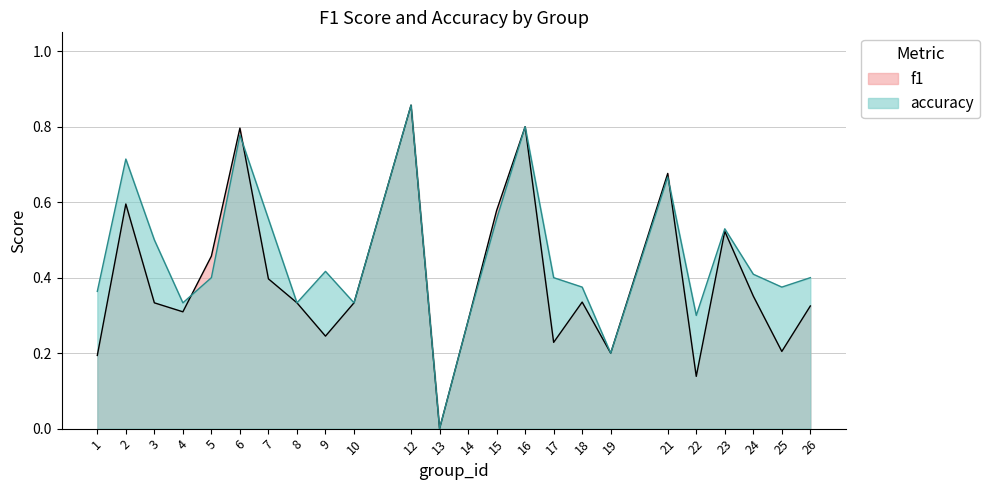

How many lines are shown in the chart?

2